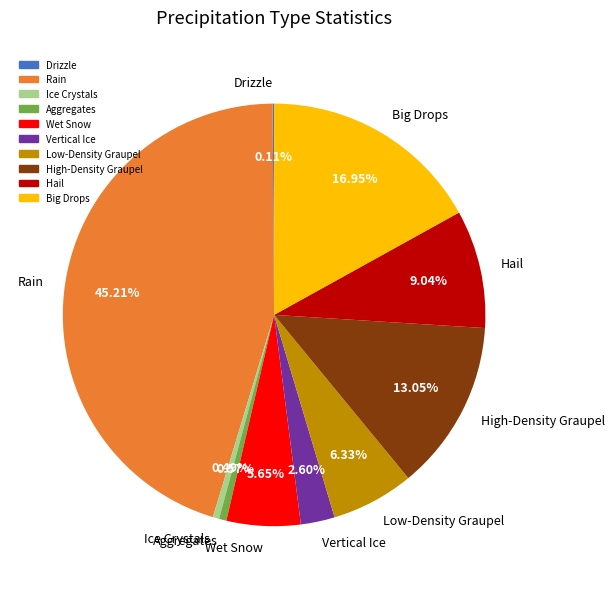

Does any single category account for the majority?

No